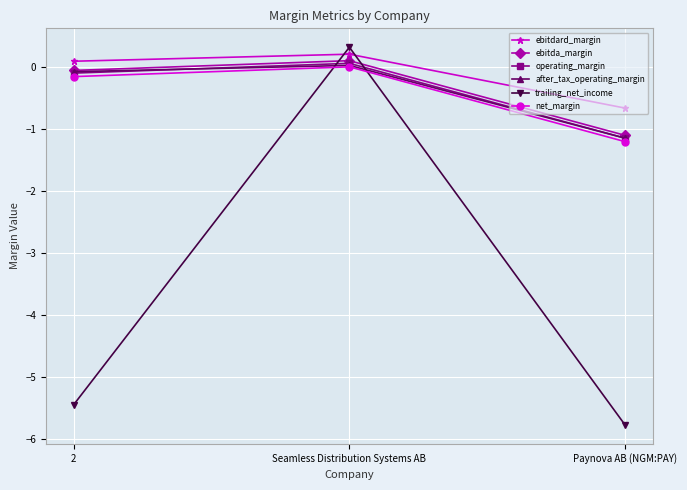

The value of operating_margin at 2 is -0.1. True or false?

True